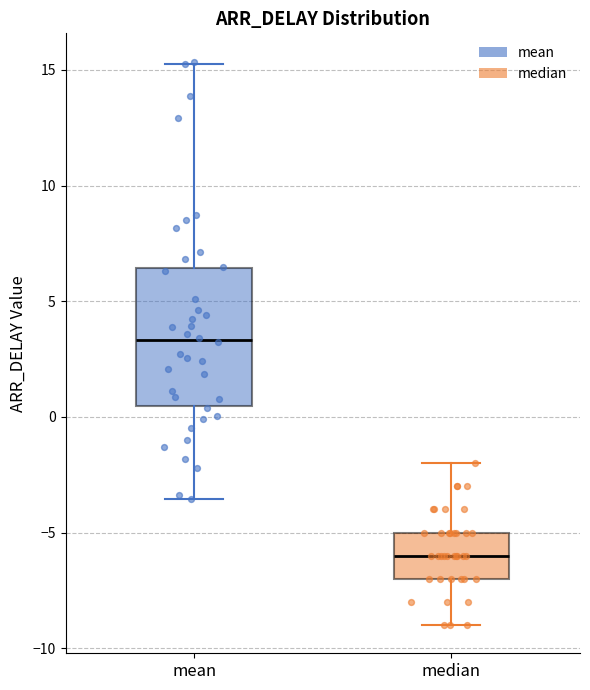

Which box is the tallest, from its lower edge to its upper edge?

mean